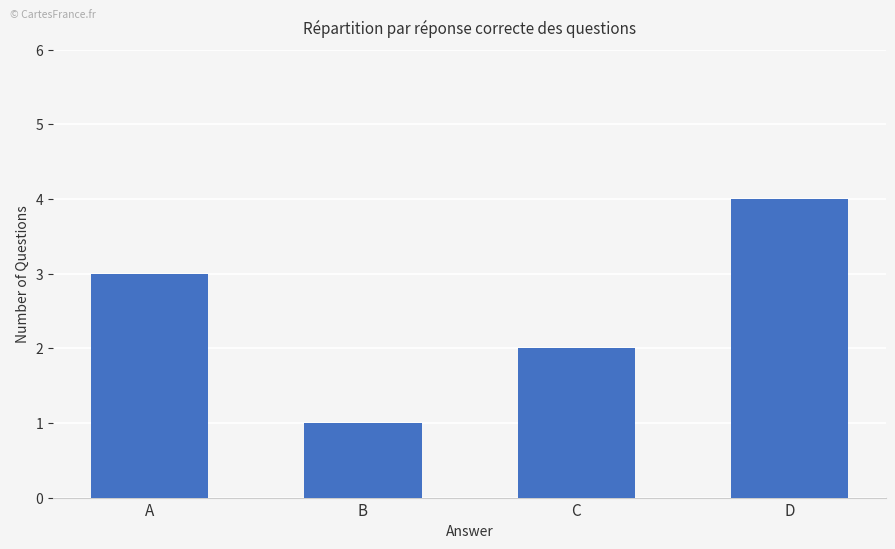

List the labels in order of value, smallest first.

B, C, A, D